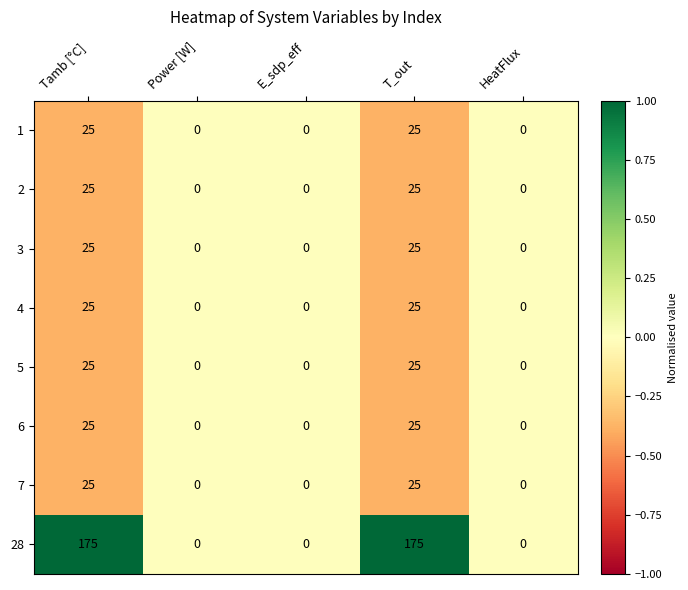

What is the greatest value displayed?

175